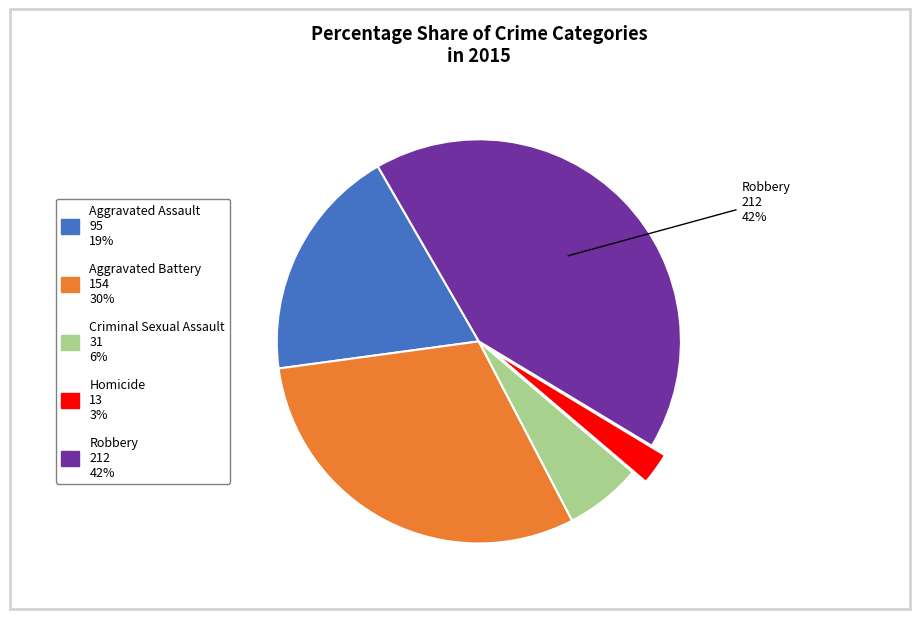

Between Aggravated Battery and Criminal Sexual Assault, which is larger?

Aggravated Battery